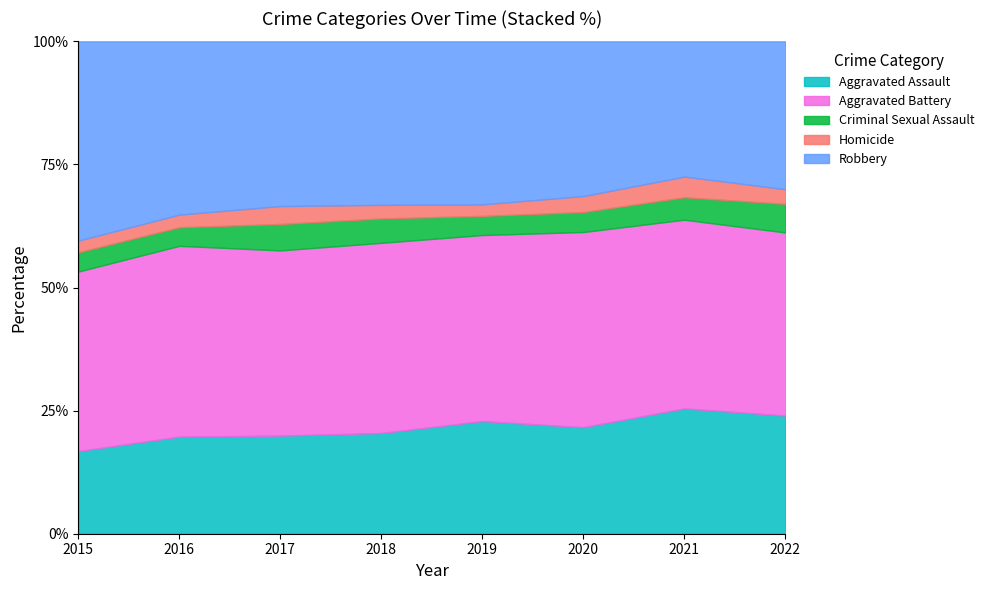

True or false: Homicide and Aggravated Battery intersect in this chart.

False